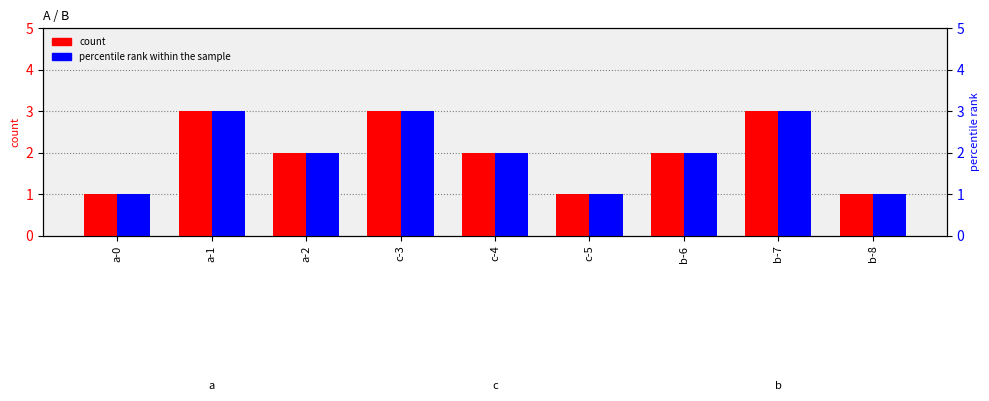

What is the lowest value of the percentile rank within the sample series?

1